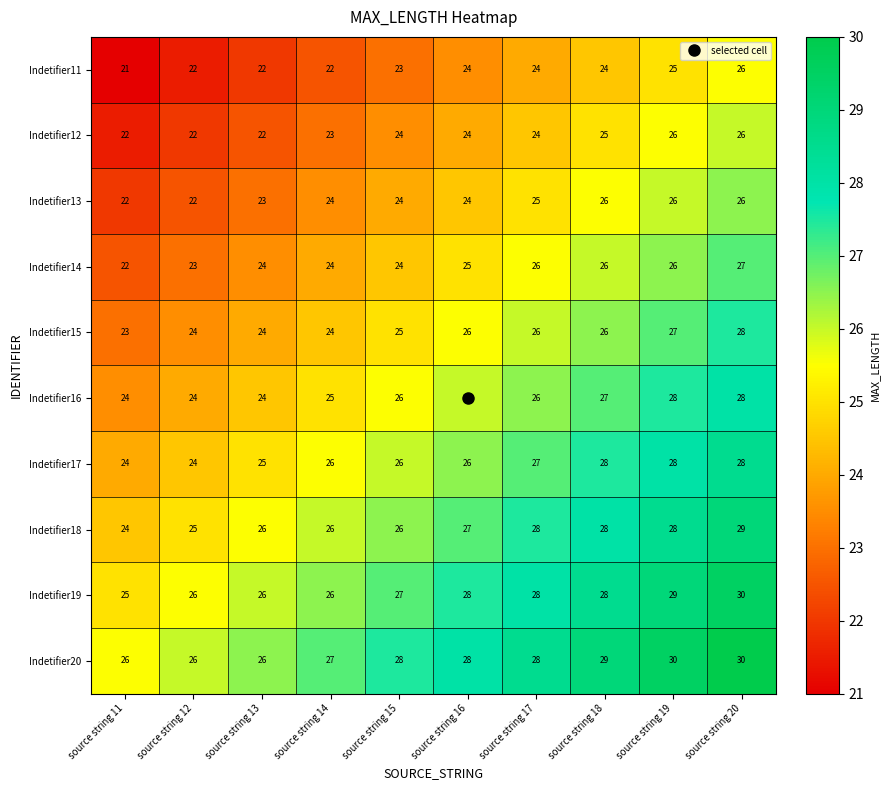

What is the average value of the Indetifier19 series?

27